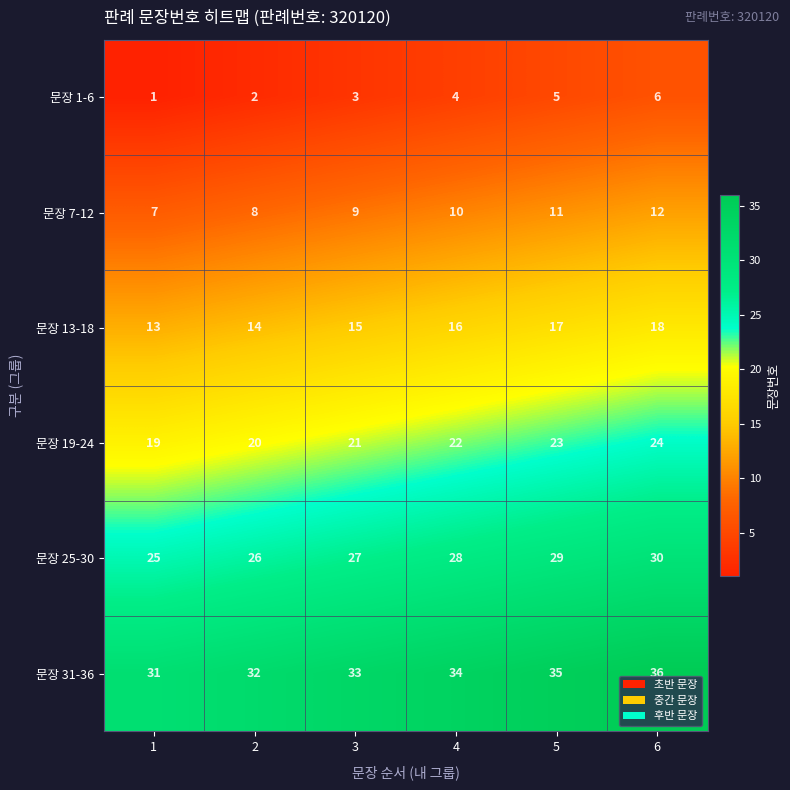

At how many categories does at least one series exceed 15?

6